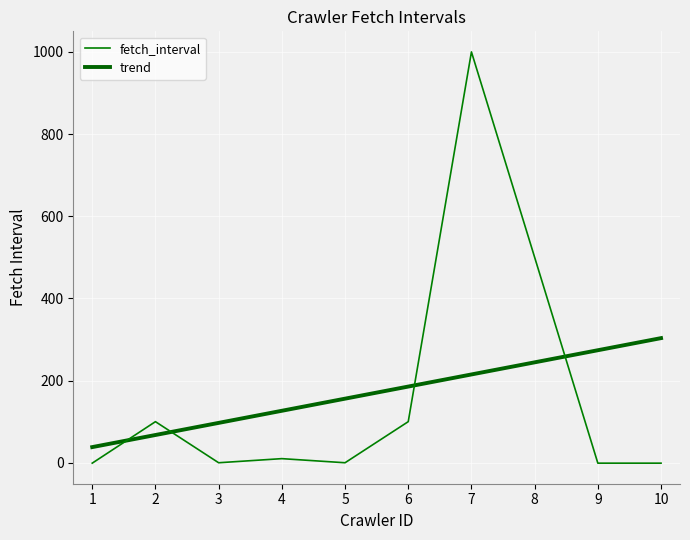

How many data points does each series have?

10